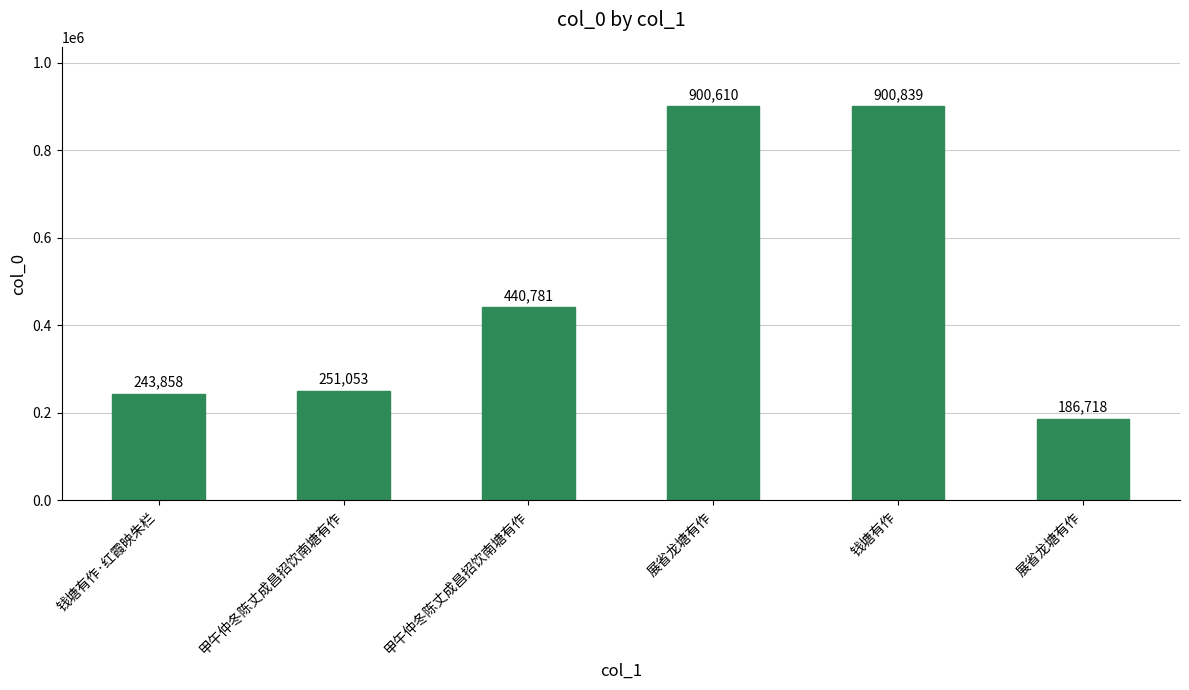

How many data points does each series have?

6